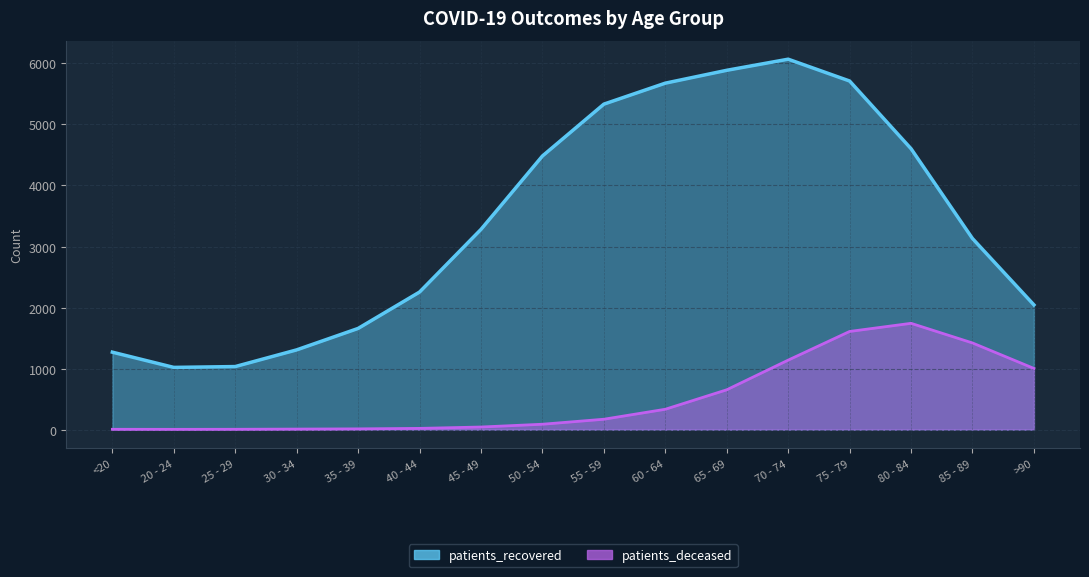

Which series has the largest range (max minus min)?

patients_recovered